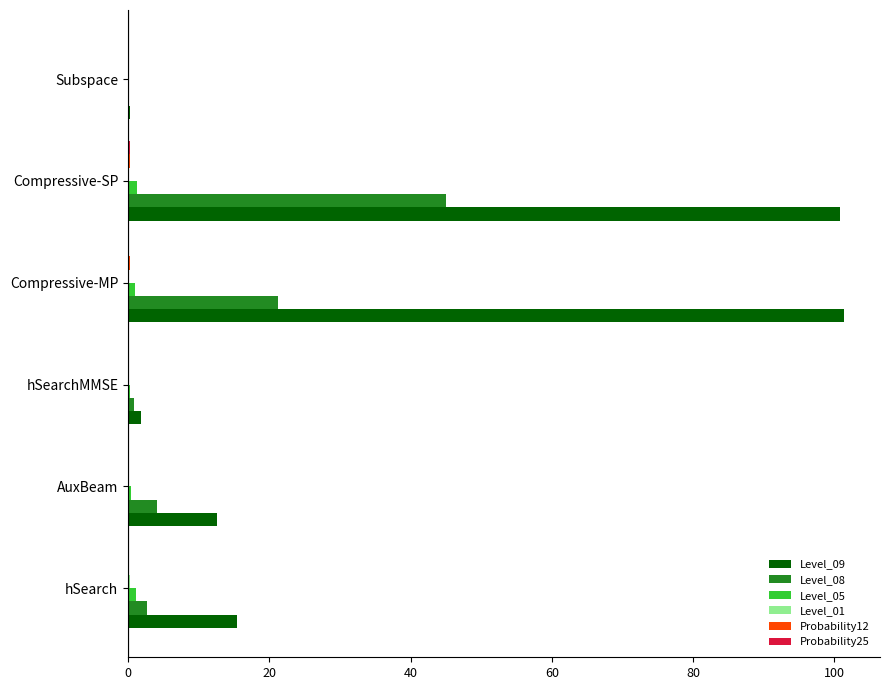

At which label is Level_09 closest to 50?

hSearch